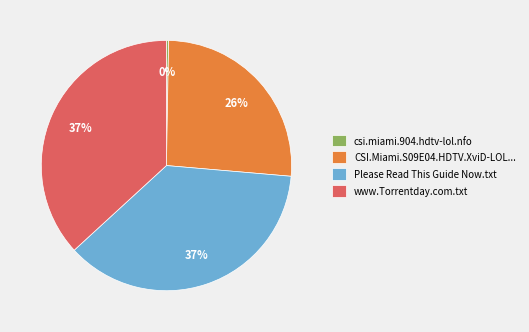

True or false: www.Torrentday.com.txt accounts for 47% of the total.

False